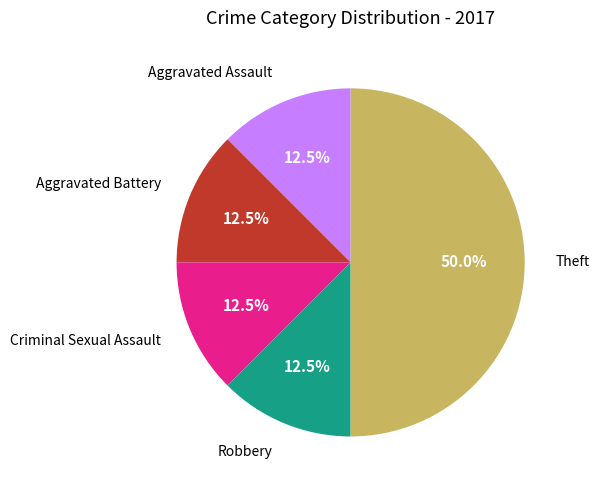

Which has a higher value, Theft or Aggravated Assault?

Theft